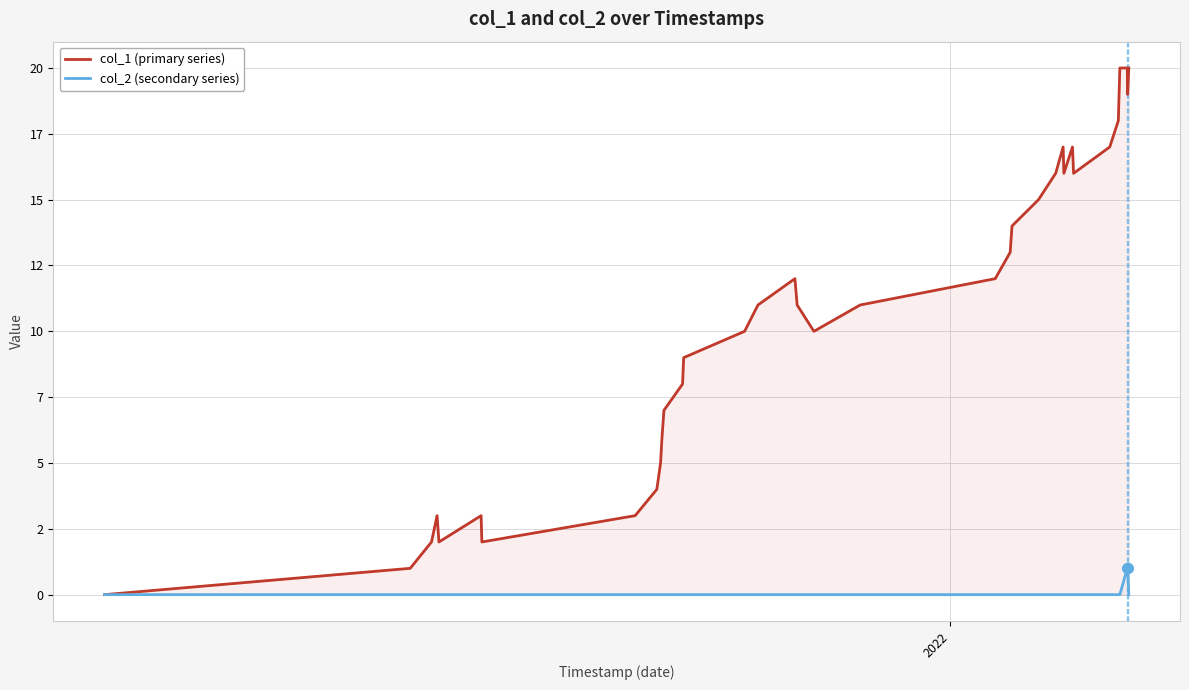

How many positive values does the col_1 (primary series) series have?

34